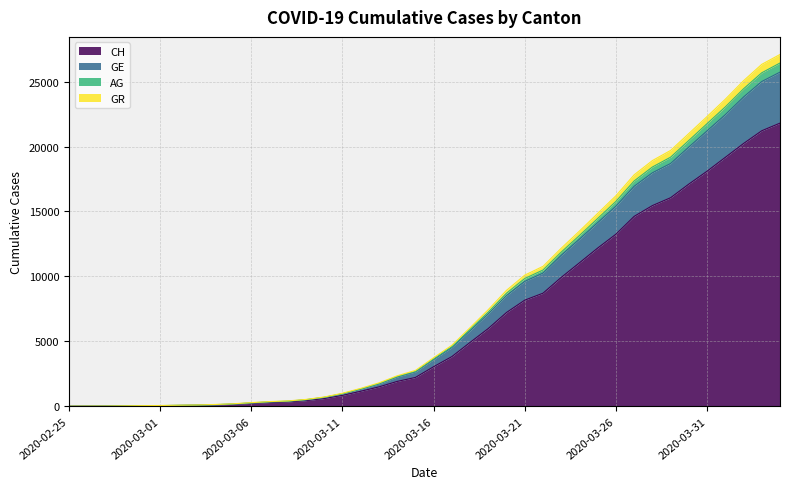

What position from the right is 2020-03-22?

14